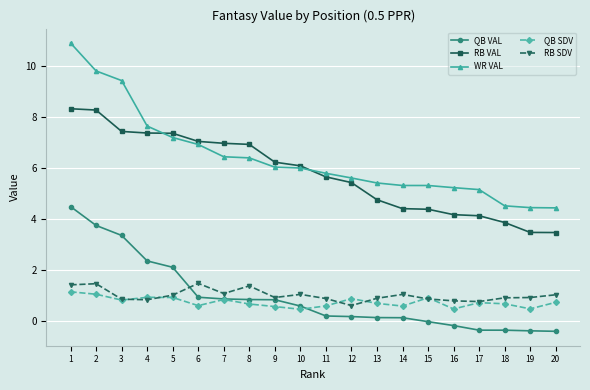

Is it true that RB VAL equals 7.0 at 14?

False